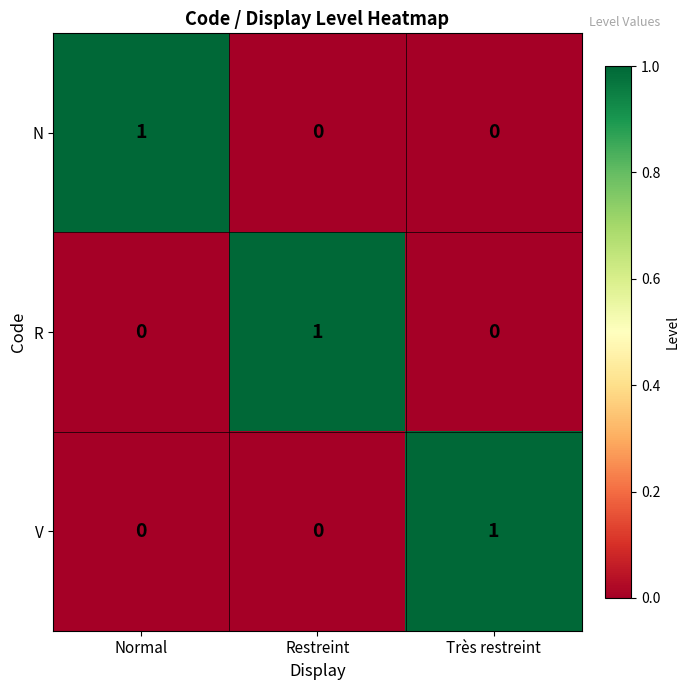

How many N values are between 0 and 1?

3